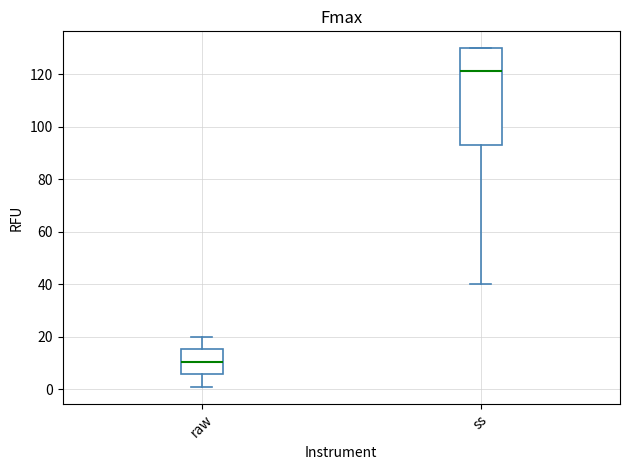

Which box is the tallest, from its lower edge to its upper edge?

ss